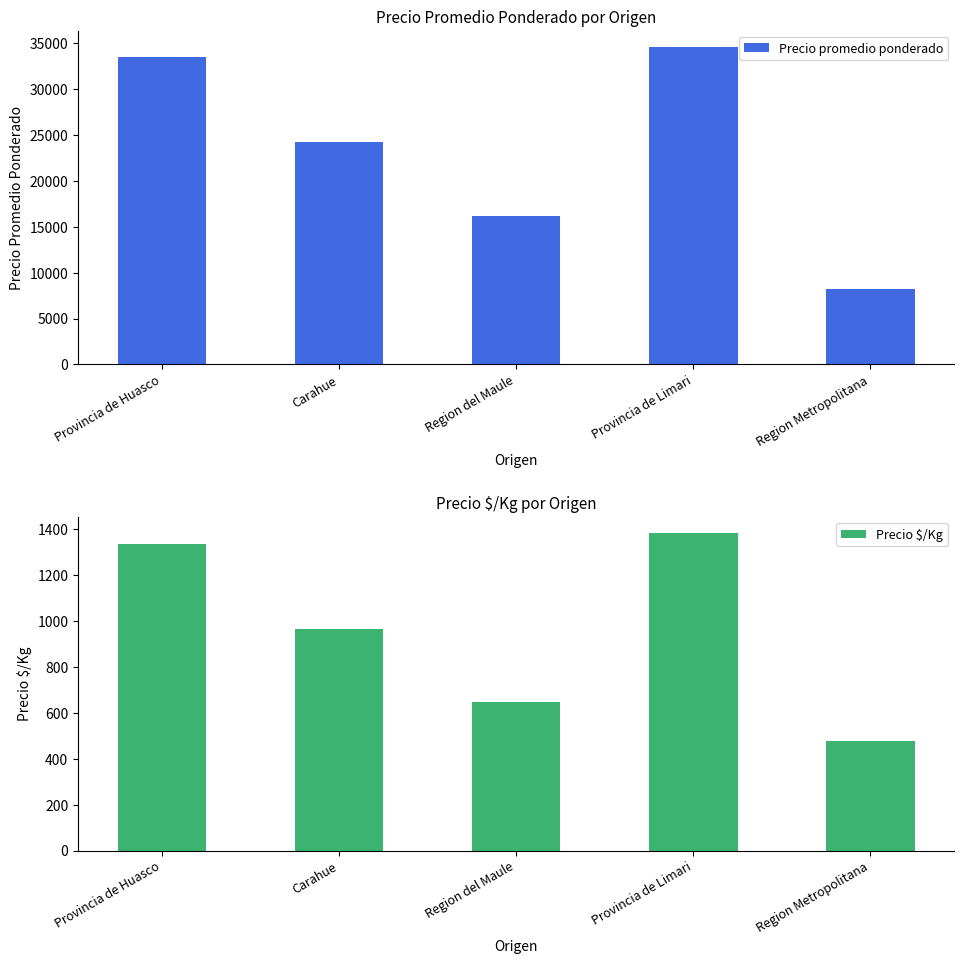

What is the total value across all series at Region del Maule?

16807